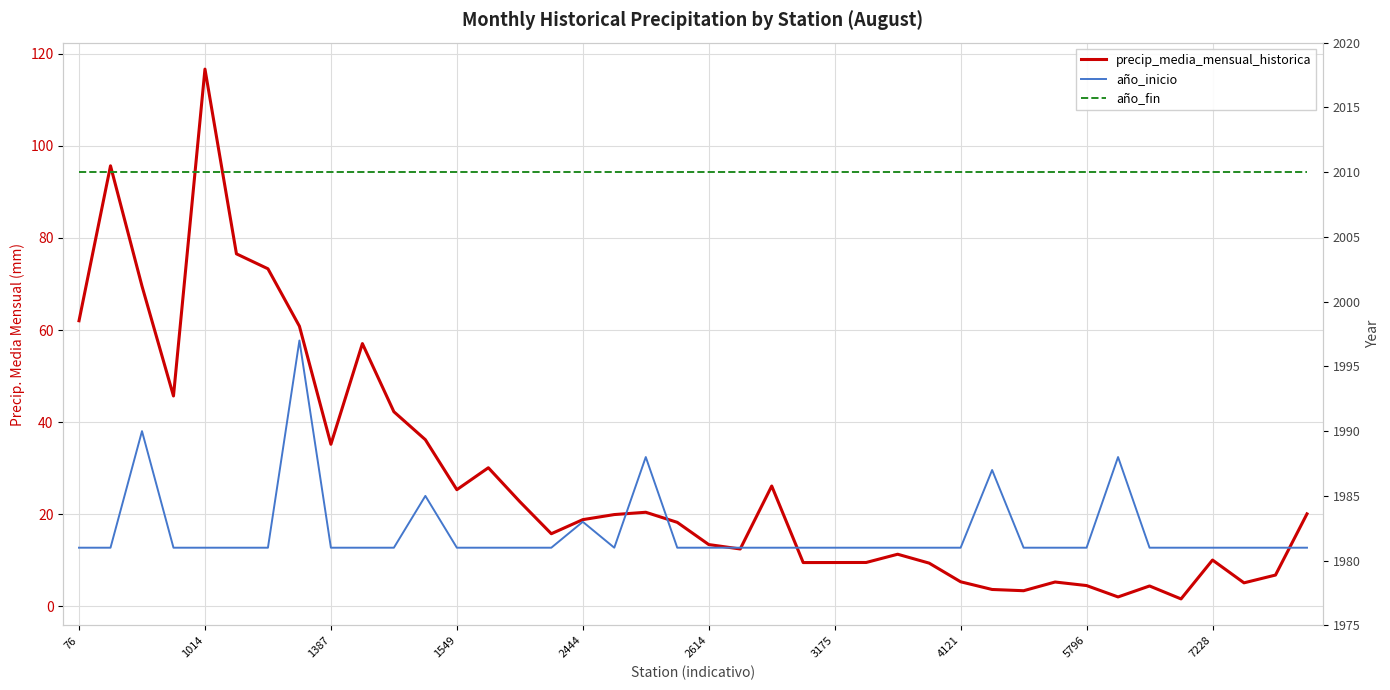

How many data points does each series have?

40